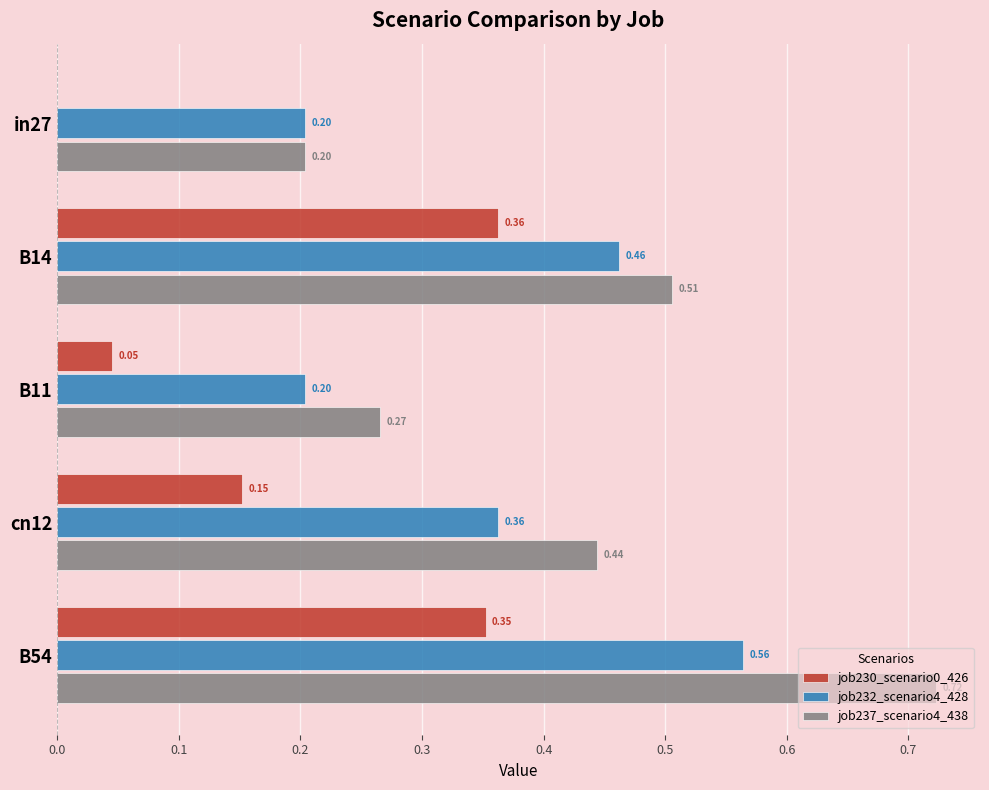

Count the job230_scenario0_426 values in the range 0 to 1.

5